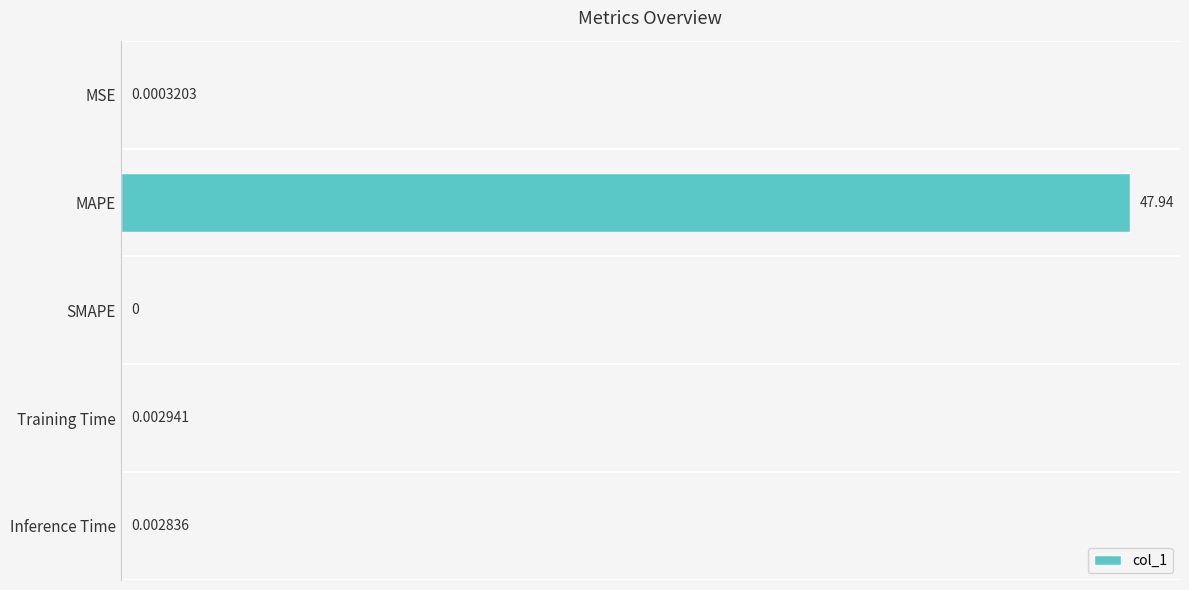

Between MAPE and Inference Time, which is larger?

MAPE